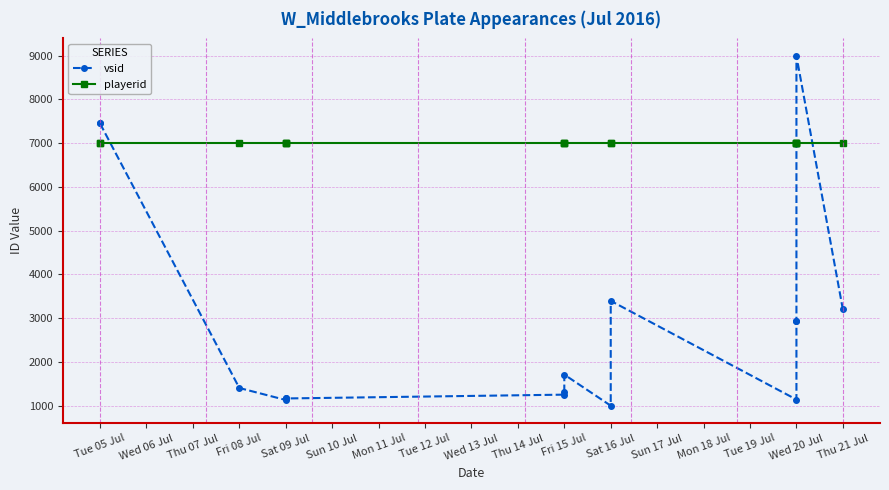

True or false: playerid and vsid intersect in this chart.

True